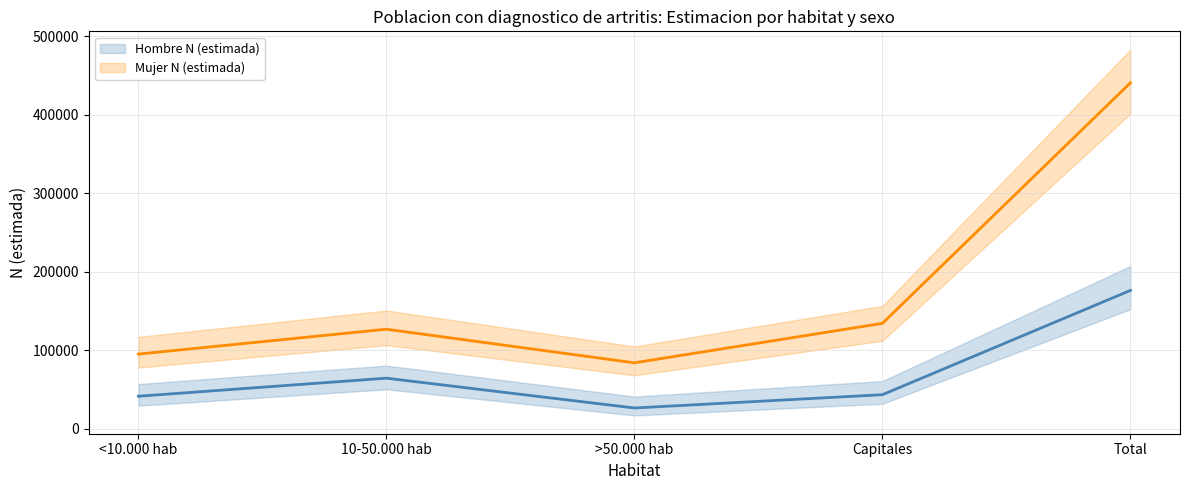

Is it true that Hombre N (estimada) equals 21270 at <10.000 hab?

False